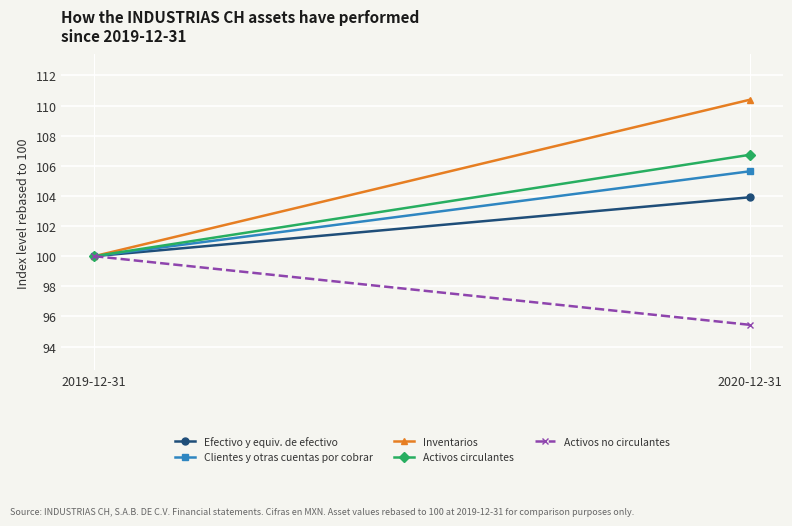

What are all the series names shown in the legend?

Efectivo y equiv. de efectivo, Clientes y otras cuentas por cobrar, Inventarios, Activos circulantes, Activos no circulantes